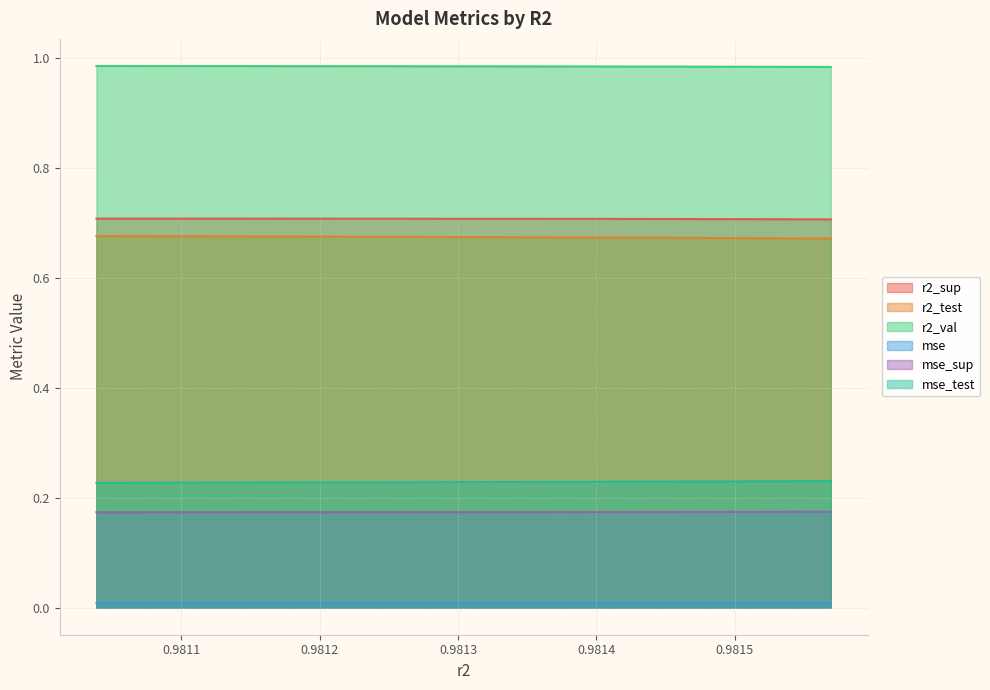

At how many categories does at least one series exceed 0?

10